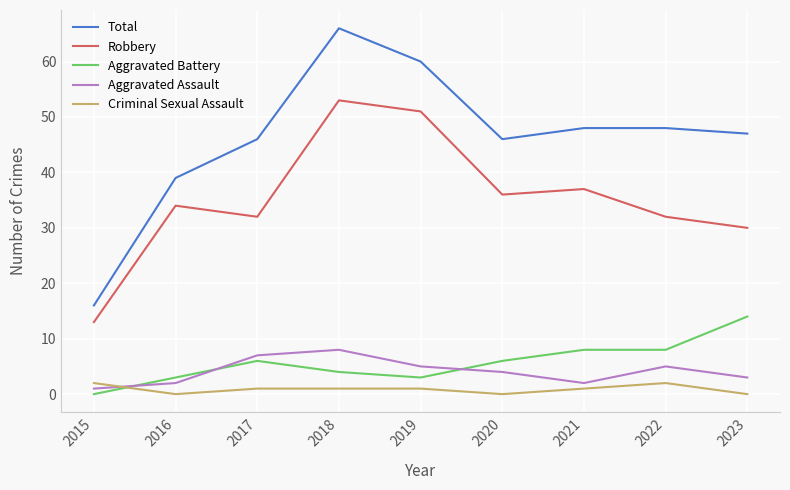

What is the difference between the Robbery values at 2016 and 2018?

19